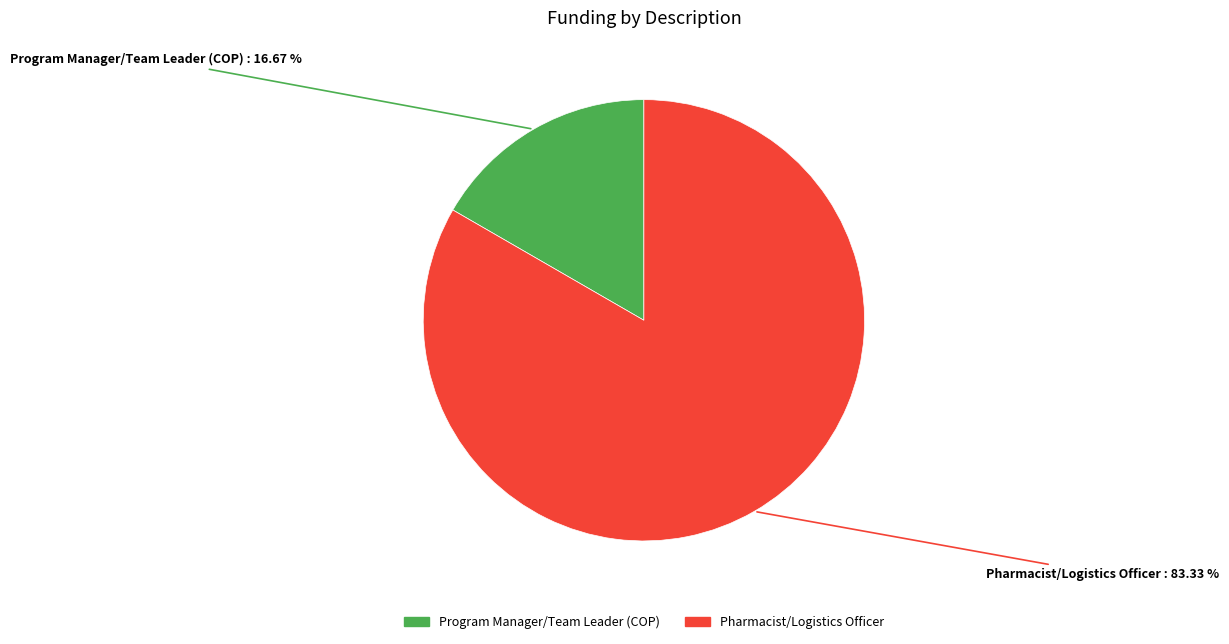

What percentage is NOT represented by Program Manager/Team Leader (COP)?

83.3%